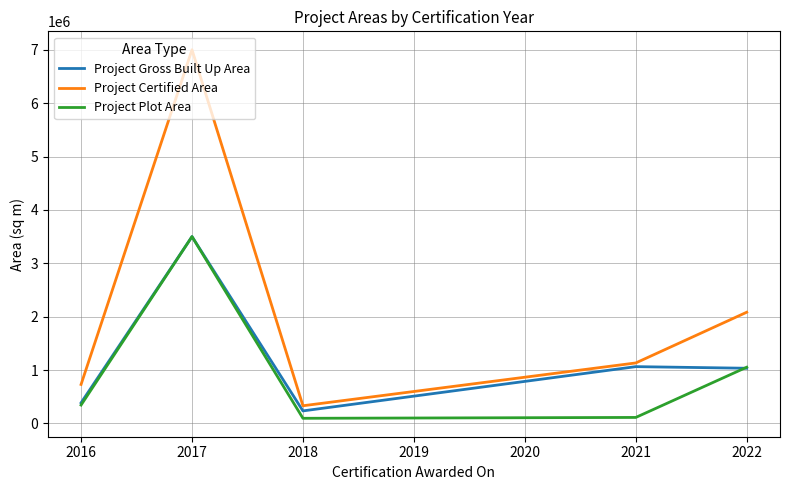

Which series changed the most between 2017 and 2018?

Project Certified Area